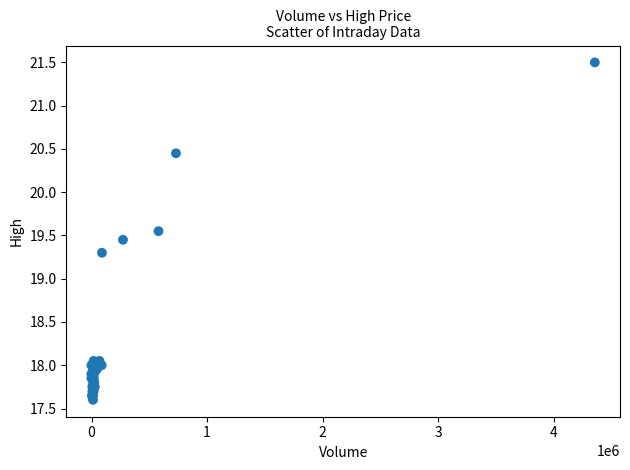

What Y value in the scatter plot is closest to 19?

19.3